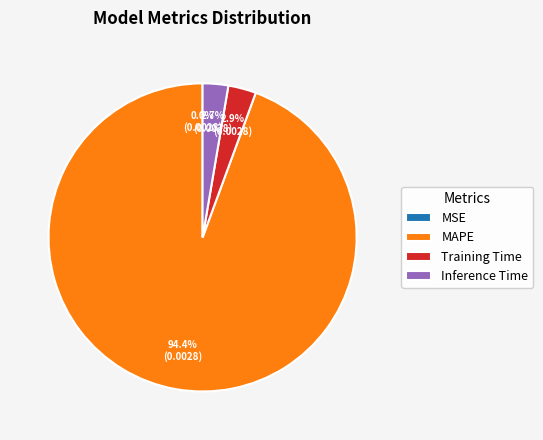

Combined, what portion of the pie is Training Time and Inference Time?

5.6%